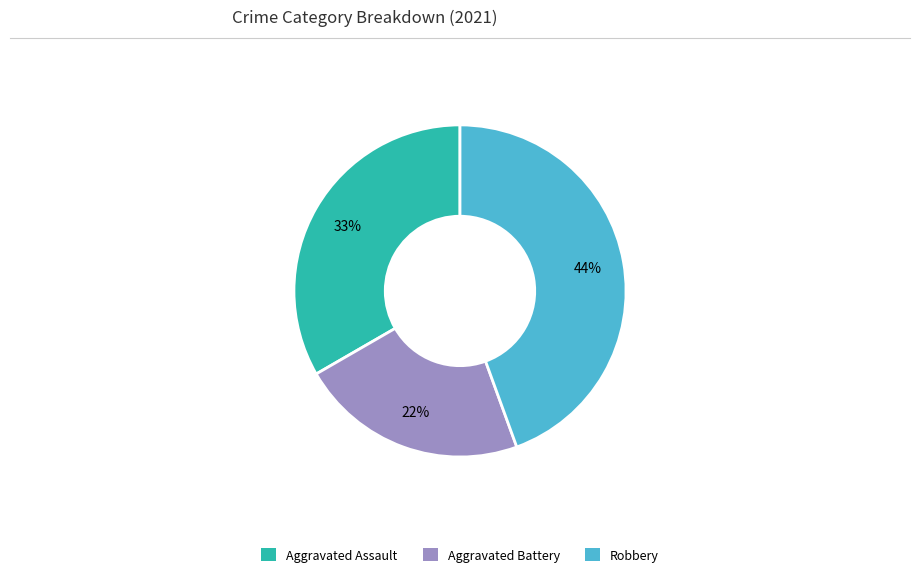

What is the ratio of the value at Aggravated Battery to the value at Robbery?

0.5